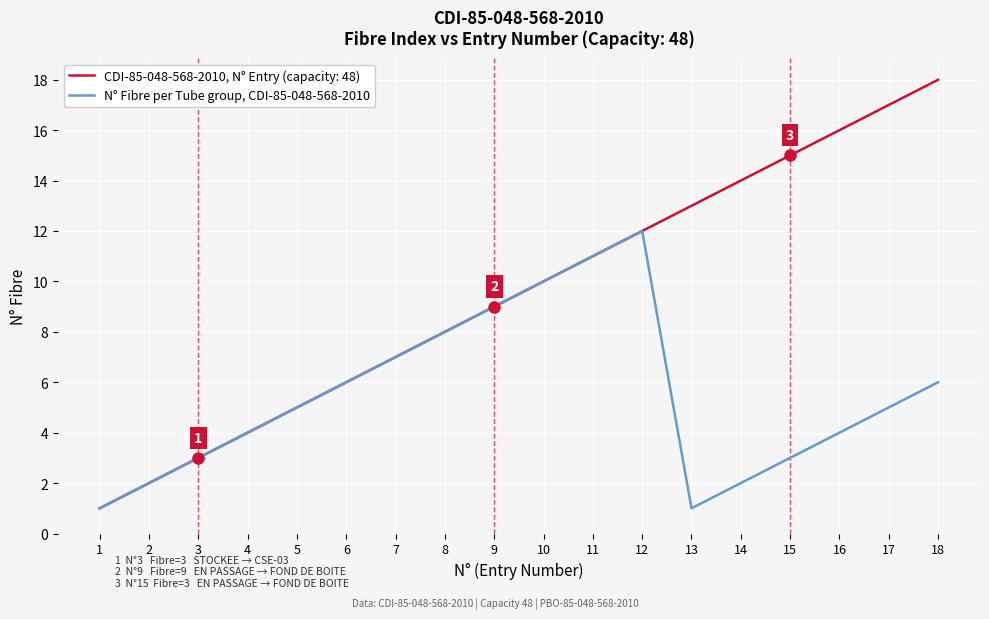

Is the value of N° Fibre per Tube group, CDI-85-048-568-2010 at 9 greater than the value of CDI-85-048-568-2010, N° Entry (capacity: 48) at 14?

No